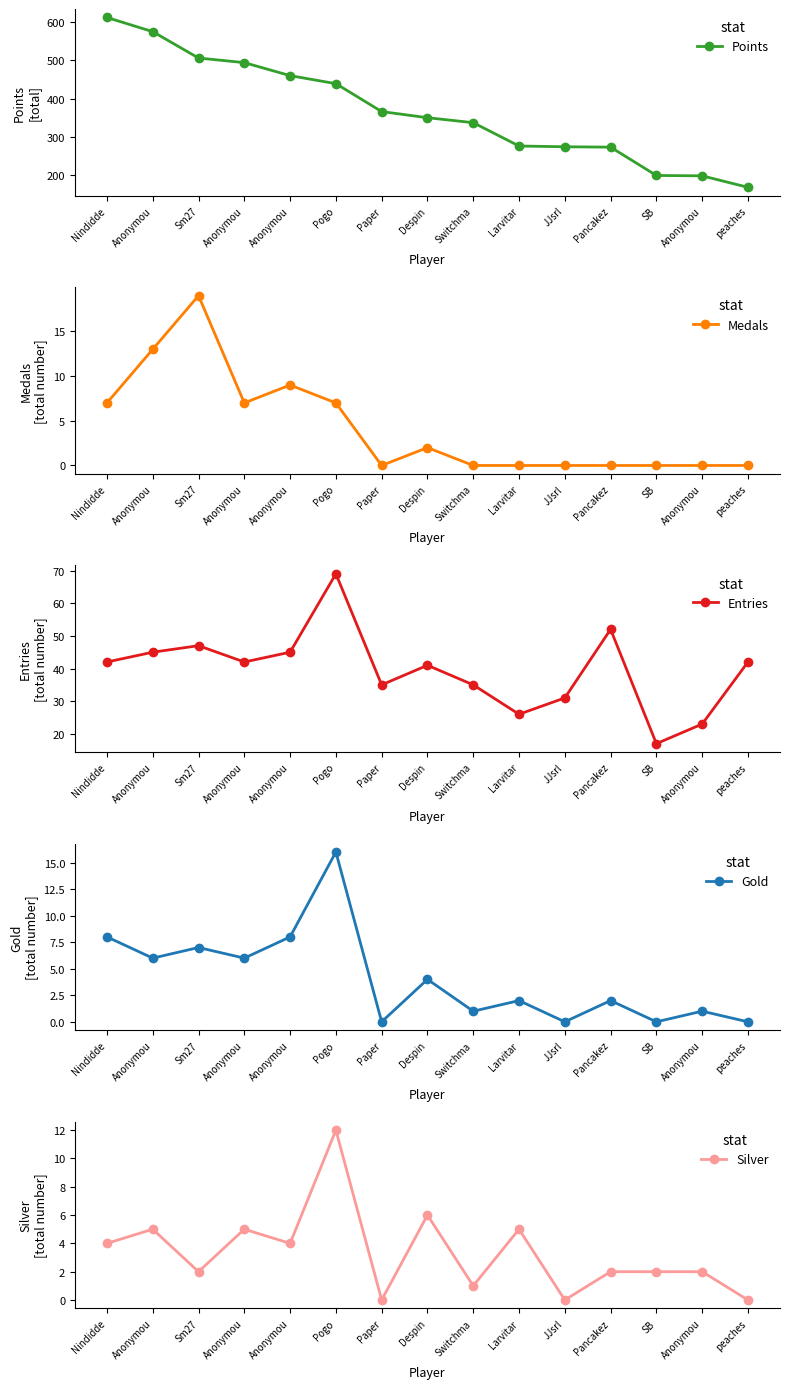

What is the maximum value shown in the chart?

612